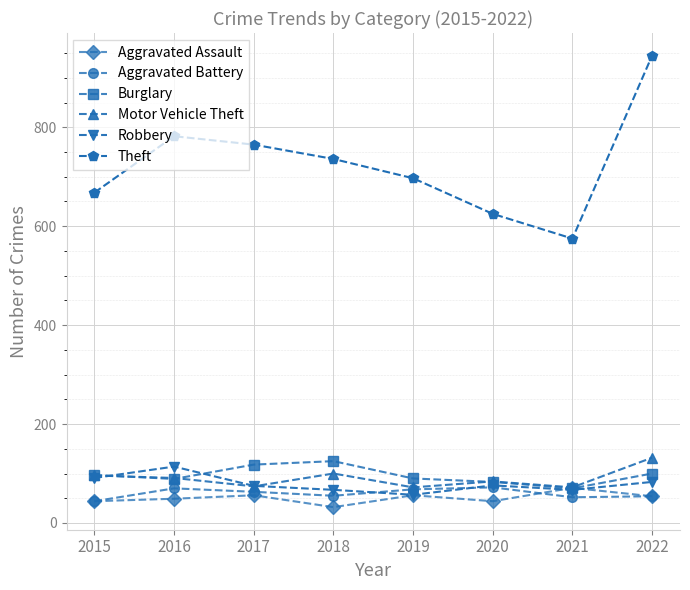

At which category is the sum across all series the highest?

2022